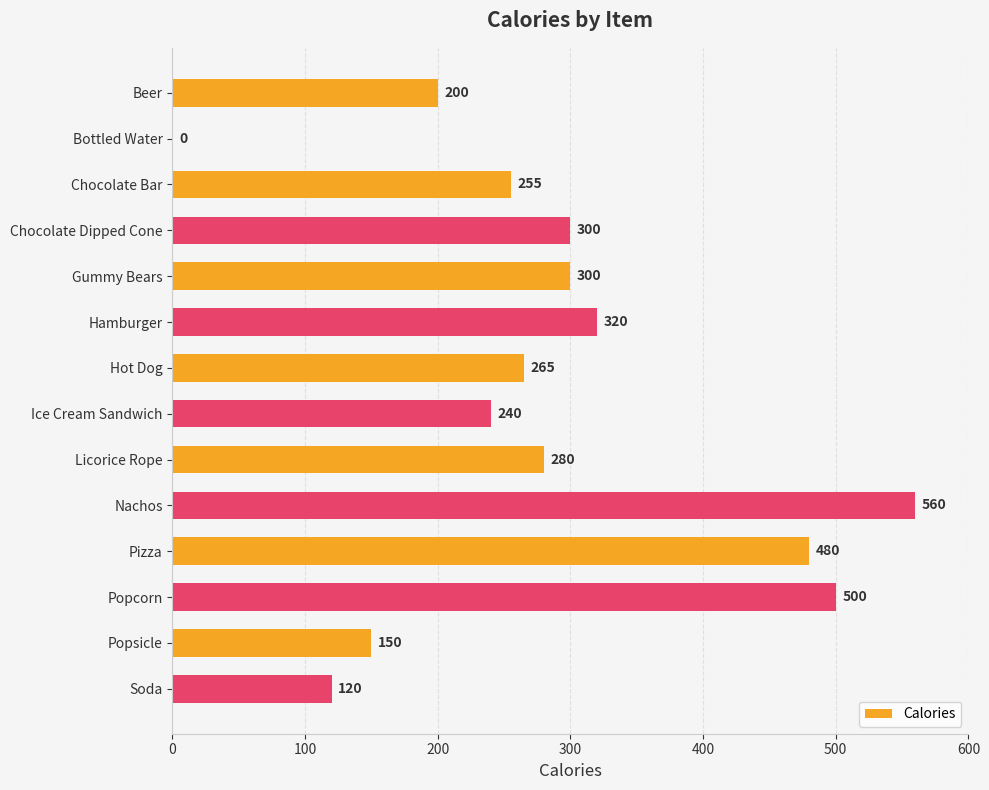

Approximately how many times larger is the value at Hamburger compared to Hot Dog?

1.2